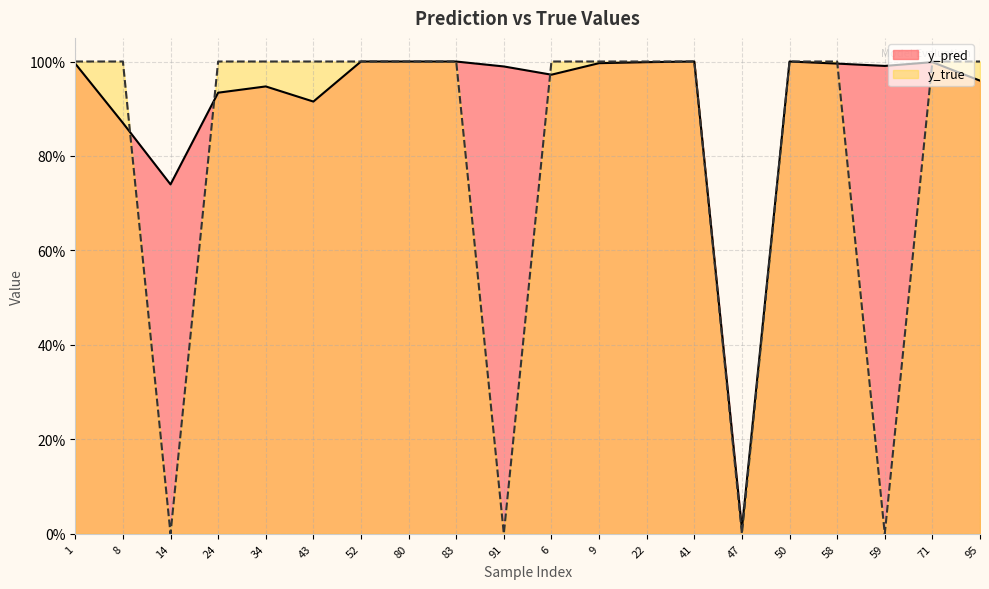

How many lines are shown in the chart?

2